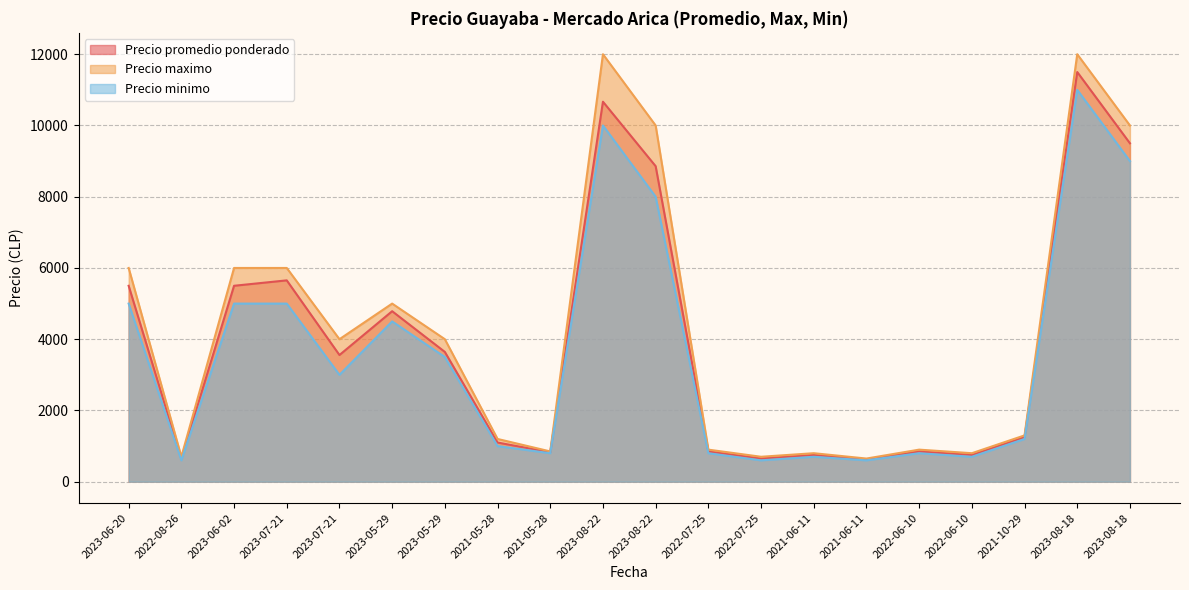

How many lines are shown in the chart?

3